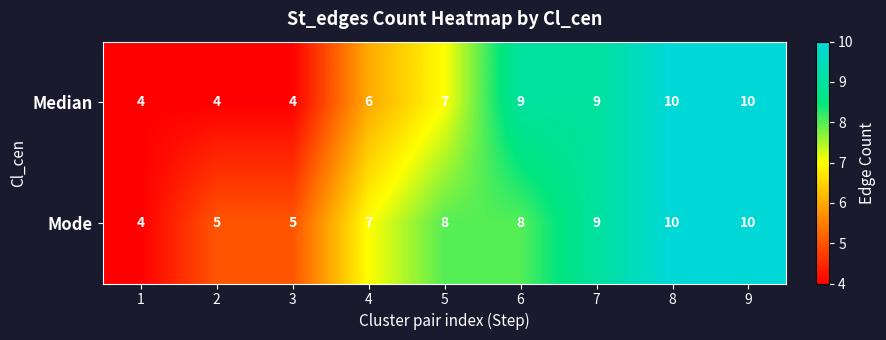

Between 6 and 7, which series saw the biggest shift?

Mode